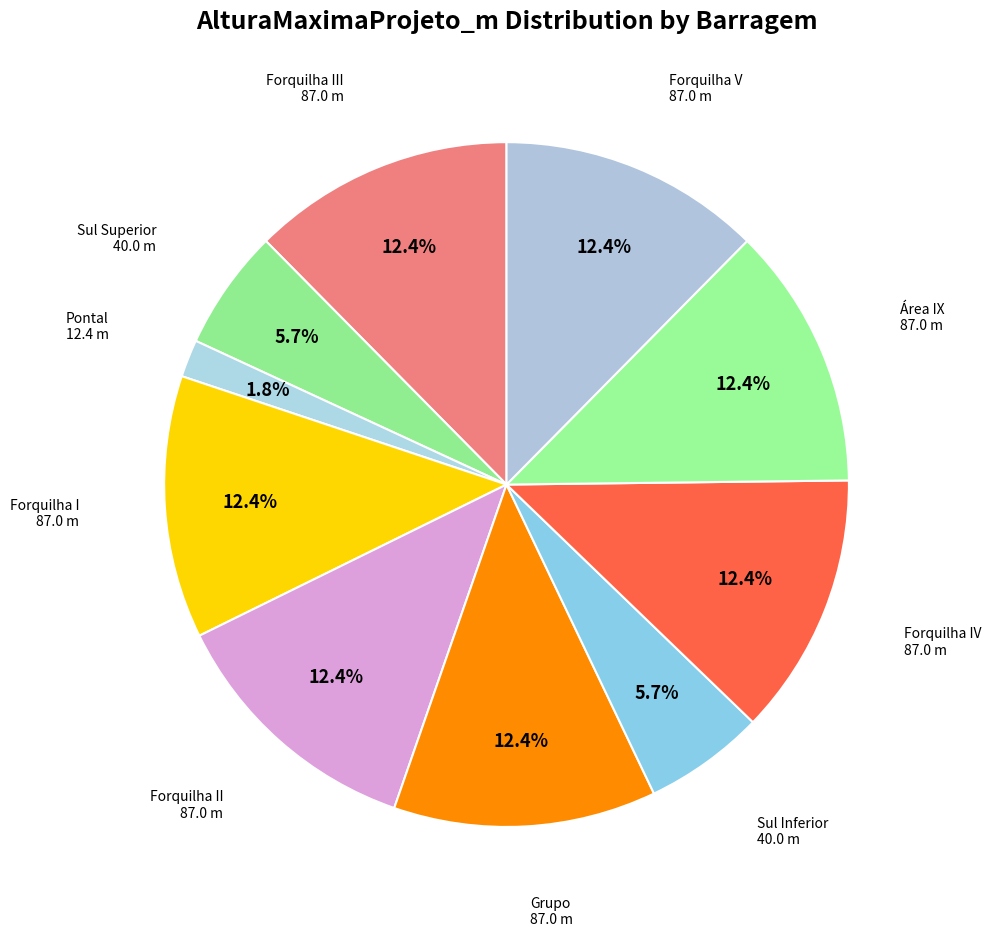

To the nearest percent, what percentage of the pie is Forquilha I?

12%